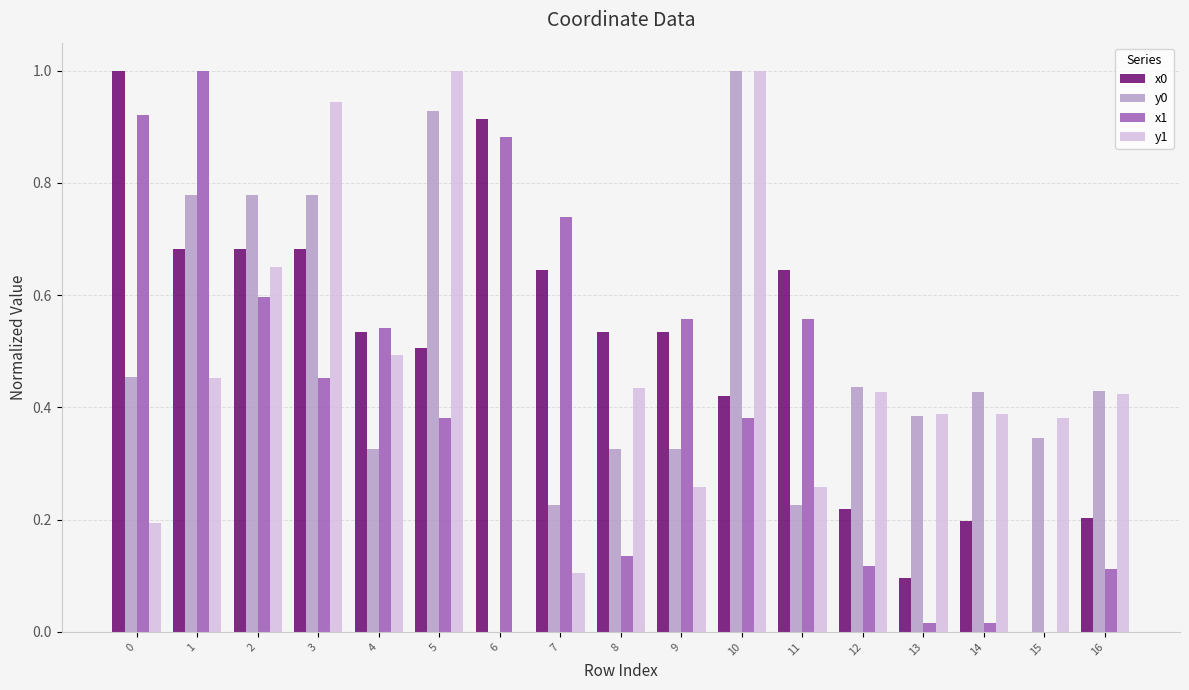

The x0 series shows 1.5 at 0. True or false?

False